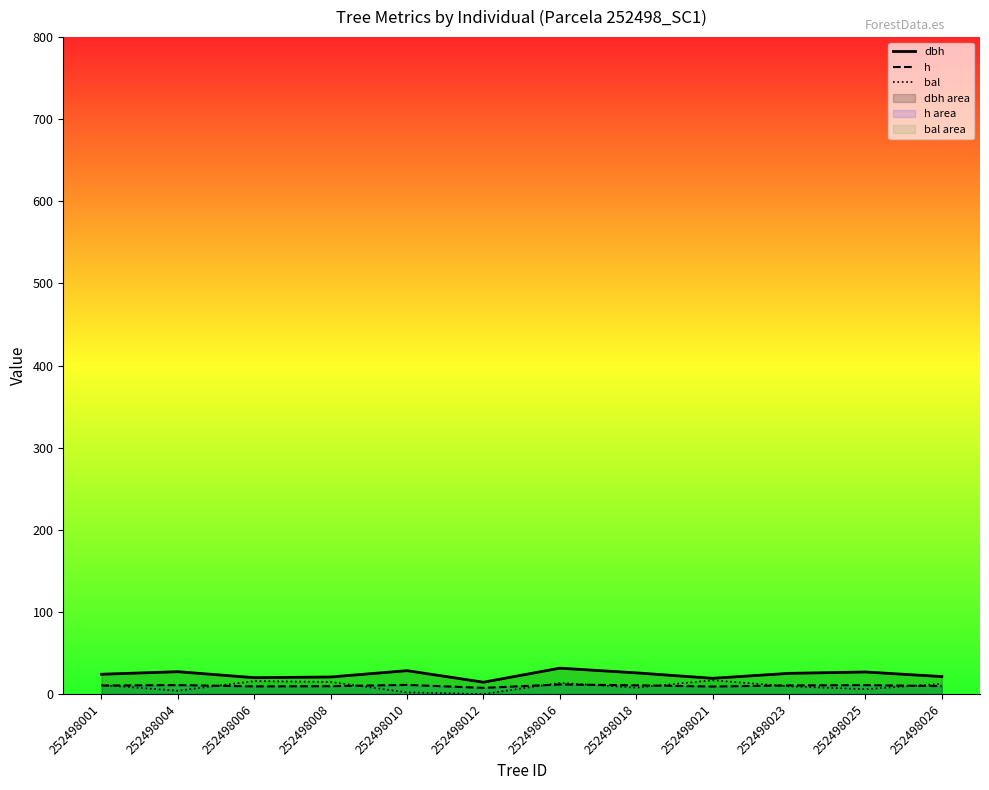

At 252498021, list the series in order from smallest to largest.

h, bal, dbh